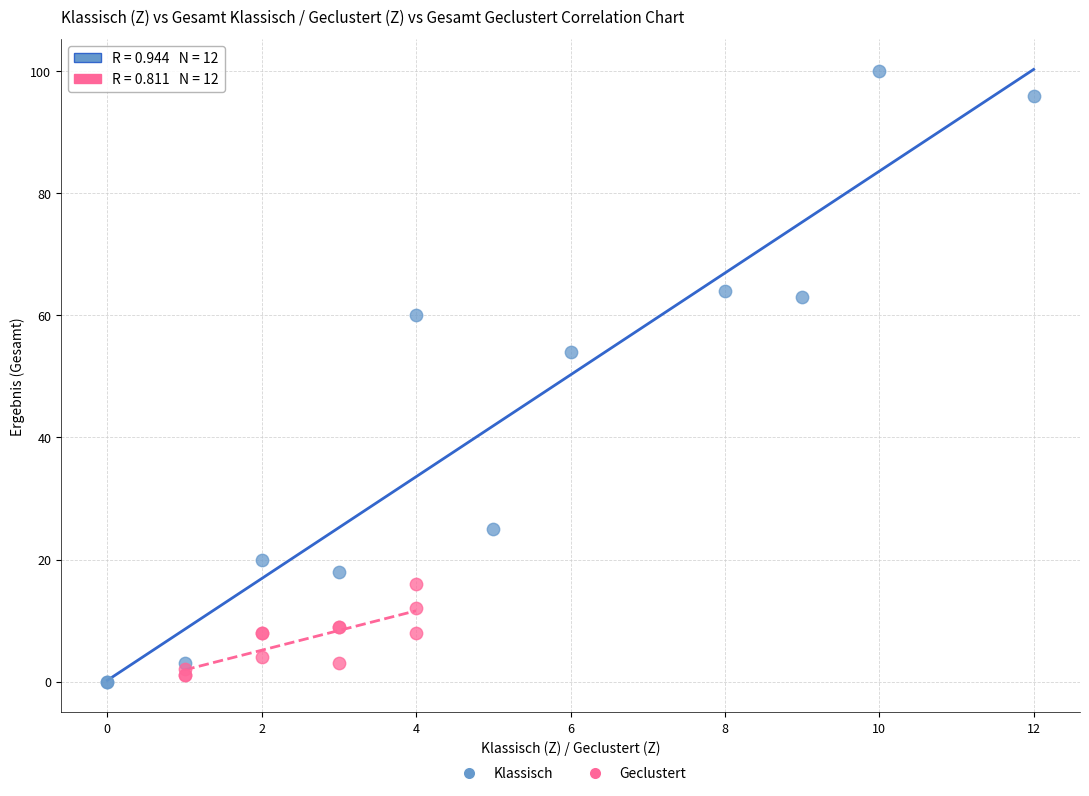

Which series has the largest Y range (max minus min)?

Klassisch